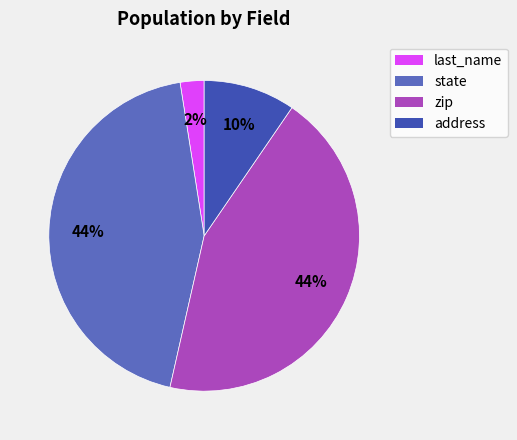

To the nearest percent, what is the combined percentage of last_name and state?

46%